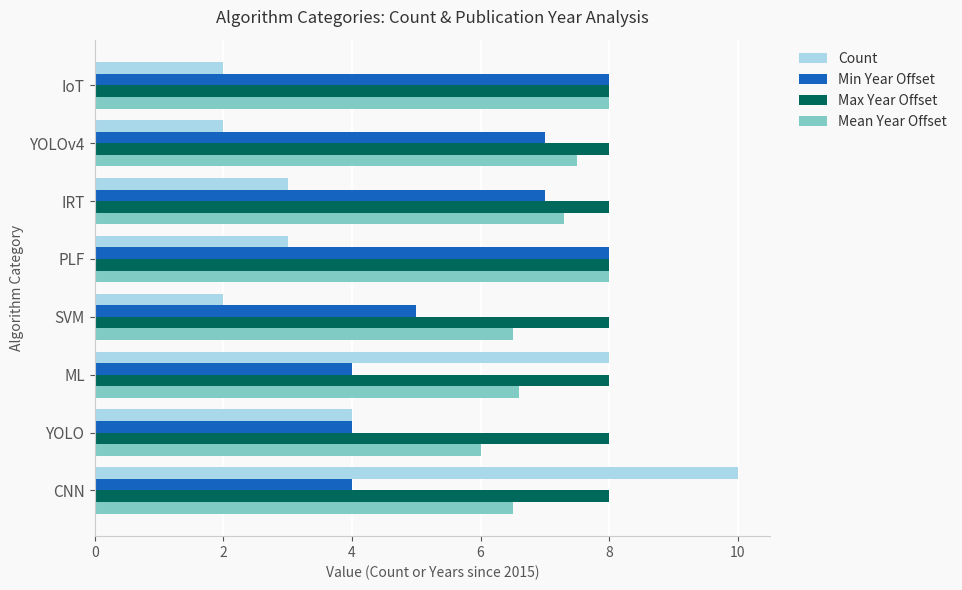

Between YOLO and YOLOv4, which series saw the biggest shift?

Min Year Offset